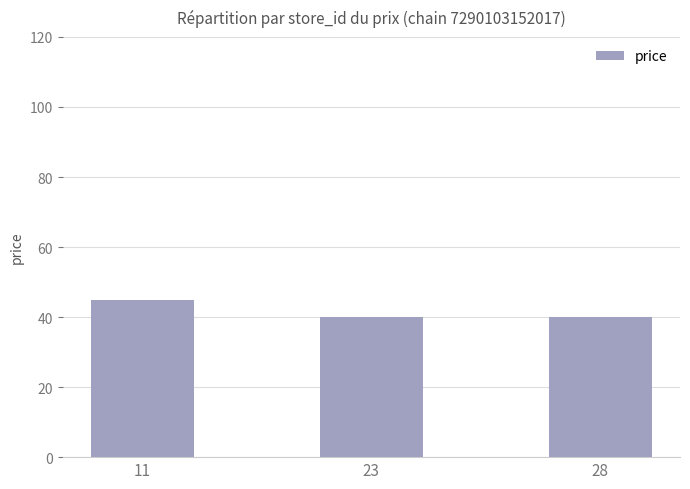

What is the minimum value shown in the chart?

39.9